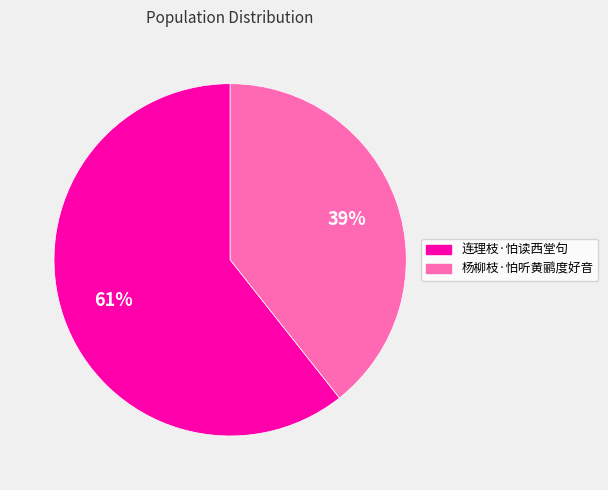

What is the largest slice in the pie chart?

连理枝·怕读西堂句